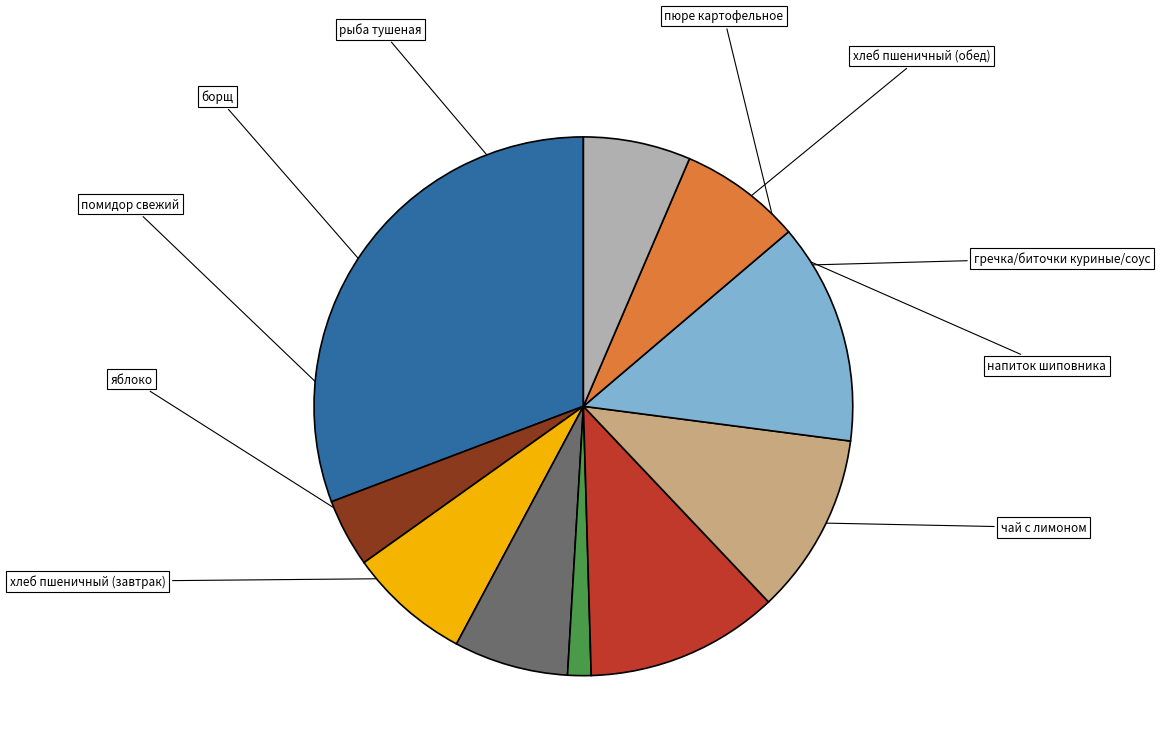

Does хлеб пшеничный (обед) account for over 50% of the chart?

No